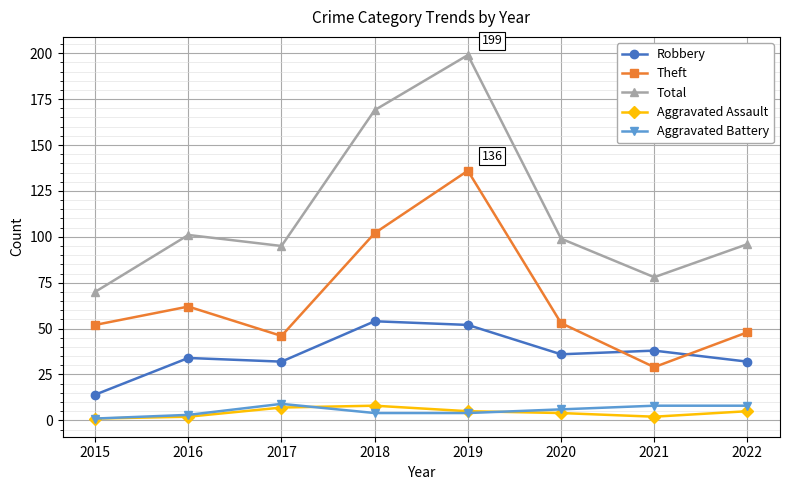

The Aggravated Assault series shows 8 at 2018. True or false?

True